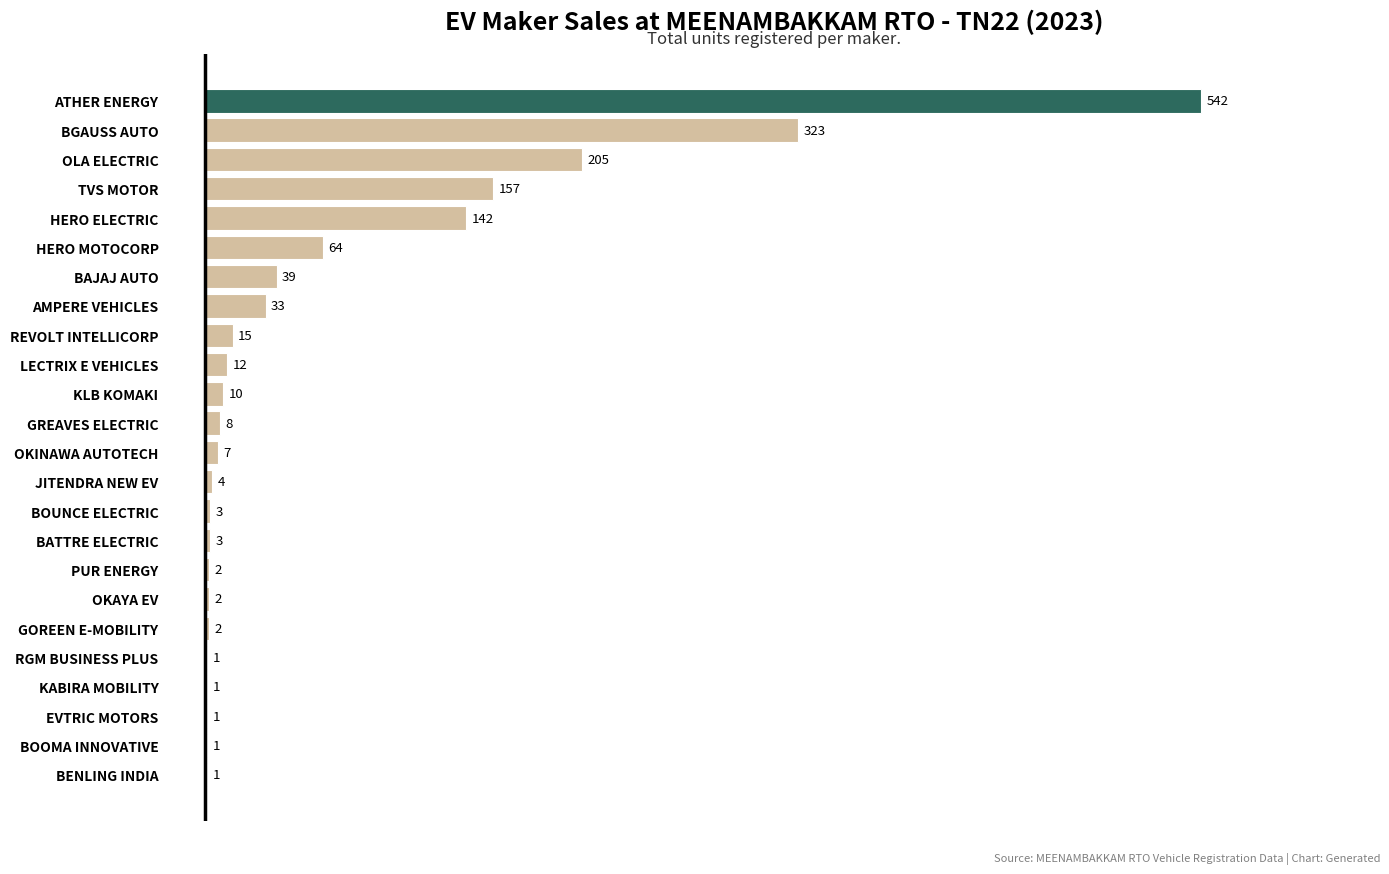

Reading bottom to top, what are all the values shown in this chart?

BENLING INDIA=1	BOOMA INNOVATIVE=1	EVTRIC MOTORS=1	KABIRA MOBILITY=1	RGM BUSINESS PLUS=1	GOREEN E-MOBILITY=2	OKAYA EV=2	PUR ENERGY=2	BATTRE ELECTRIC=3	BOUNCE ELECTRIC=3	JITENDRA NEW EV=4	OKINAWA AUTOTECH=7	GREAVES ELECTRIC=8	KLB KOMAKI=10	LECTRIX E VEHICLES=12	REVOLT INTELLICORP=15	AMPERE VEHICLES=33	BAJAJ AUTO=39	HERO MOTOCORP=64	HERO ELECTRIC=142	TVS MOTOR=157	OLA ELECTRIC=205	BGAUSS AUTO=323	ATHER ENERGY=542